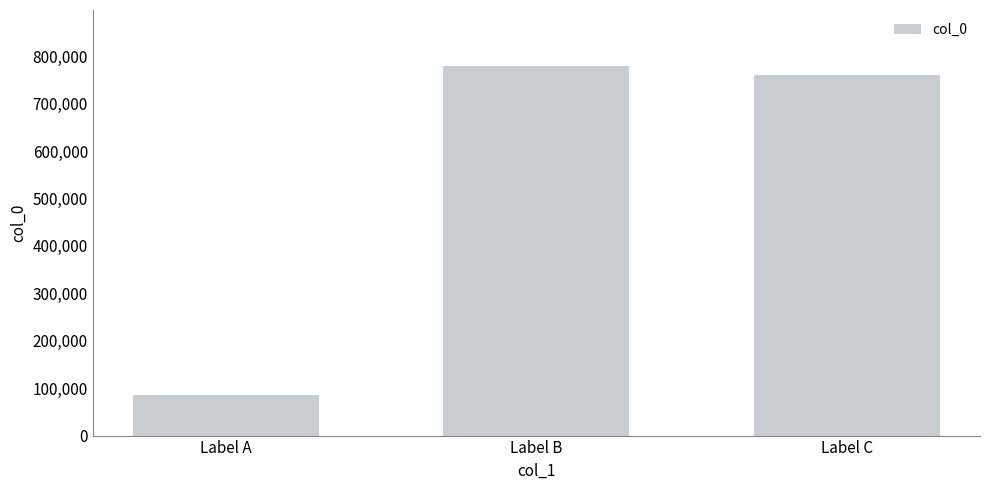

What is the average value?

541951